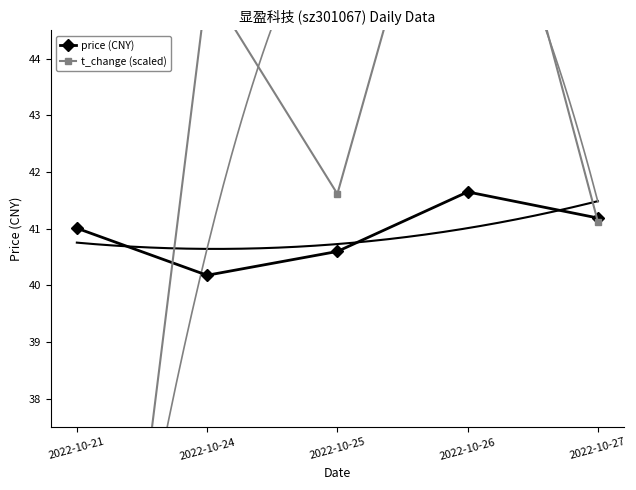

How many values in the price (CNY) series exceed 41?

3